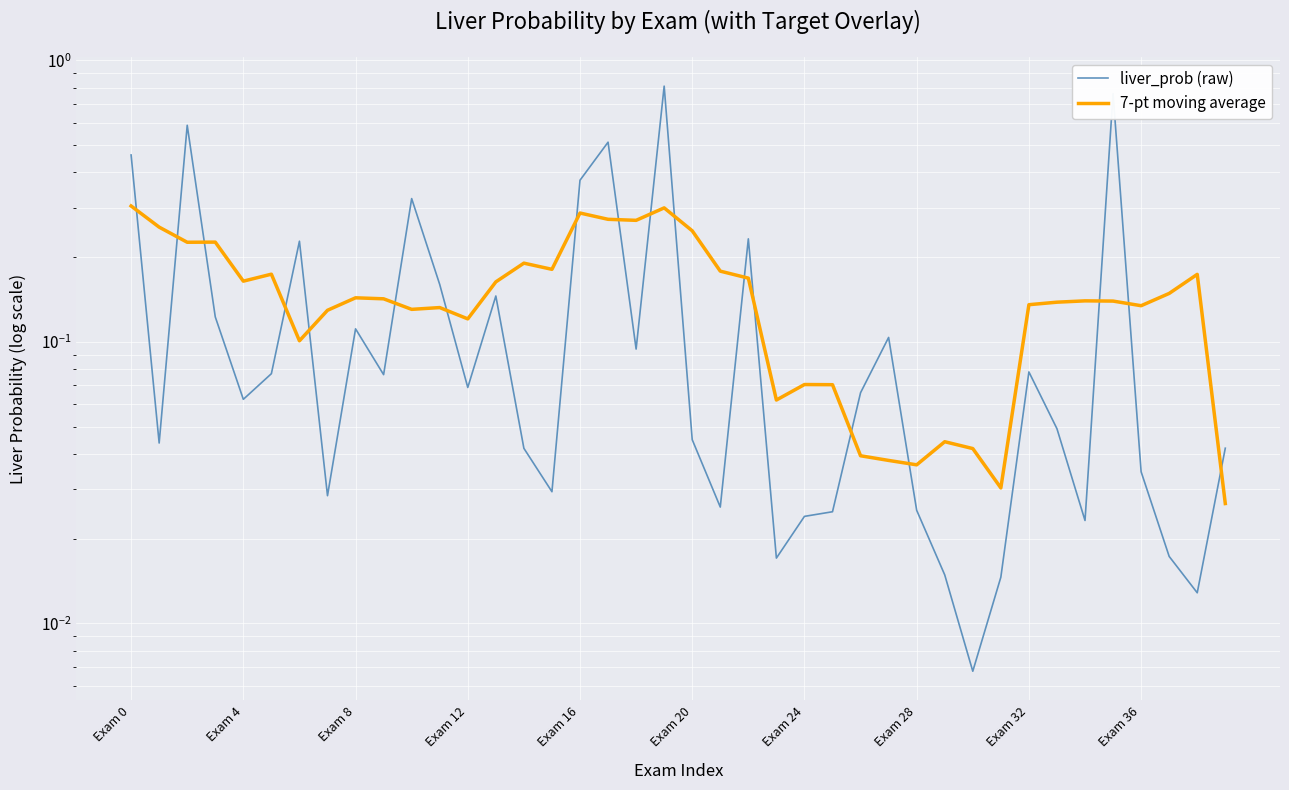

Reading right to left, transcribe all the data shown in this chart.

liver_prob (raw): 0.0	0.0	0.0	0.0	0.8	0.0	0.0	0.1	0.0	0.0	0.0	0.0	0.1	0.1	0.0	0.0	0.0	0.2	0.0	0.0	0.8	0.1	0.5	0.4	0.0	0.0	0.1	0.1	0.2	0.3	0.1	0.1	0.0	0.2	0.1	0.1	0.1	0.6	0.0	0.5
7-pt moving average: 0.0	0.2	0.1	0.1	0.1	0.1	0.1	0.1	0.0	0.0	0.0	0.0	0.0	0.0	0.1	0.1	0.1	0.2	0.2	0.2	0.3	0.3	0.3	0.3	0.2	0.2	0.2	0.1	0.1	0.1	0.1	0.1	0.1	0.1	0.2	0.2	0.2	0.2	0.3	0.3